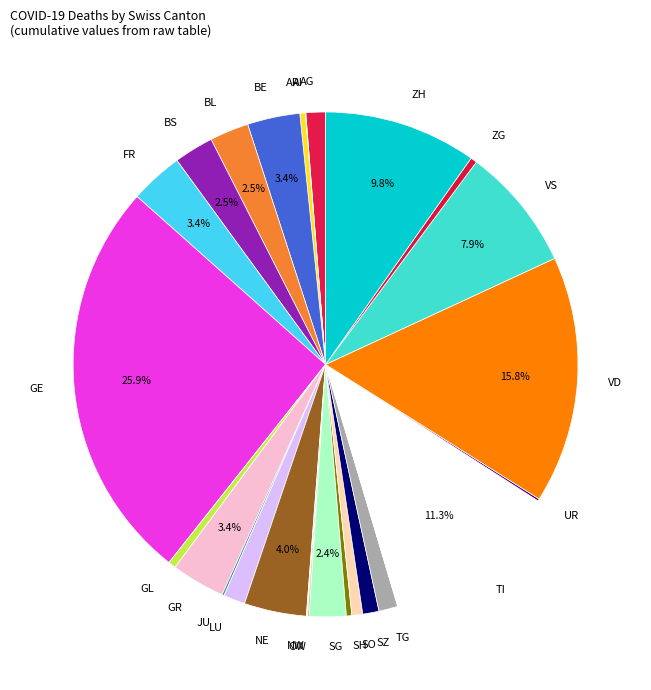

Does VS represent more than half of the total?

No